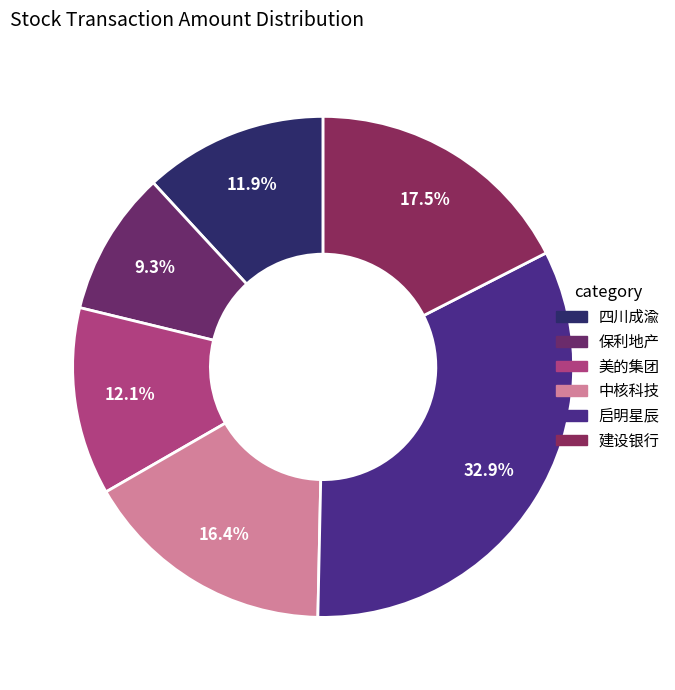

Is there a majority slice in this chart?

No